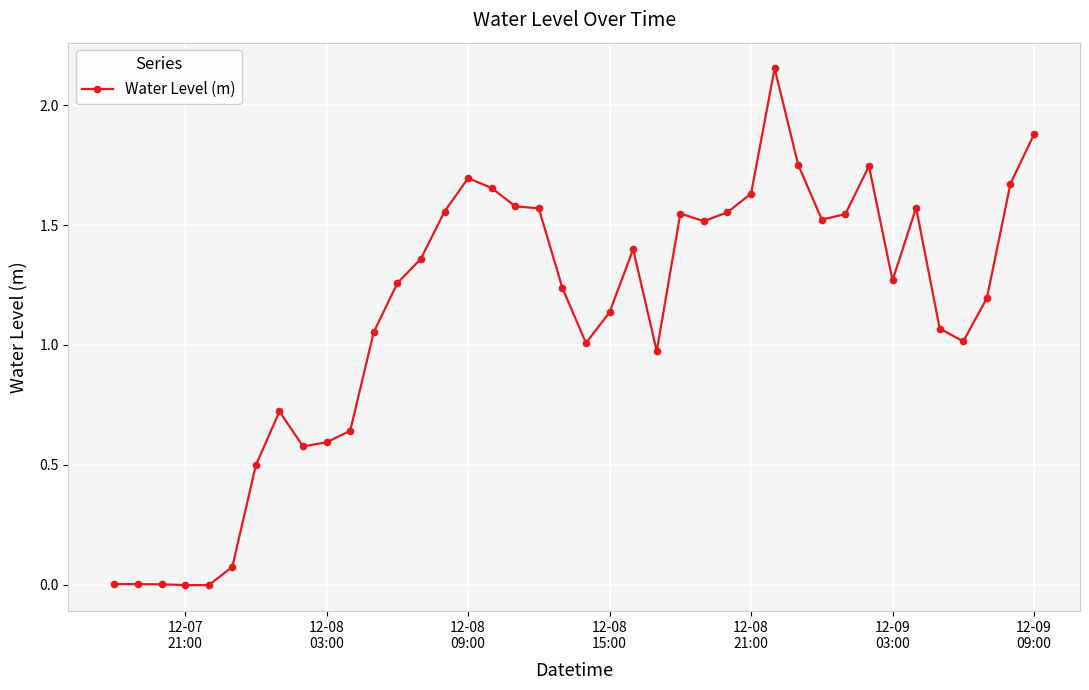

What is the sum of all values?

45.2